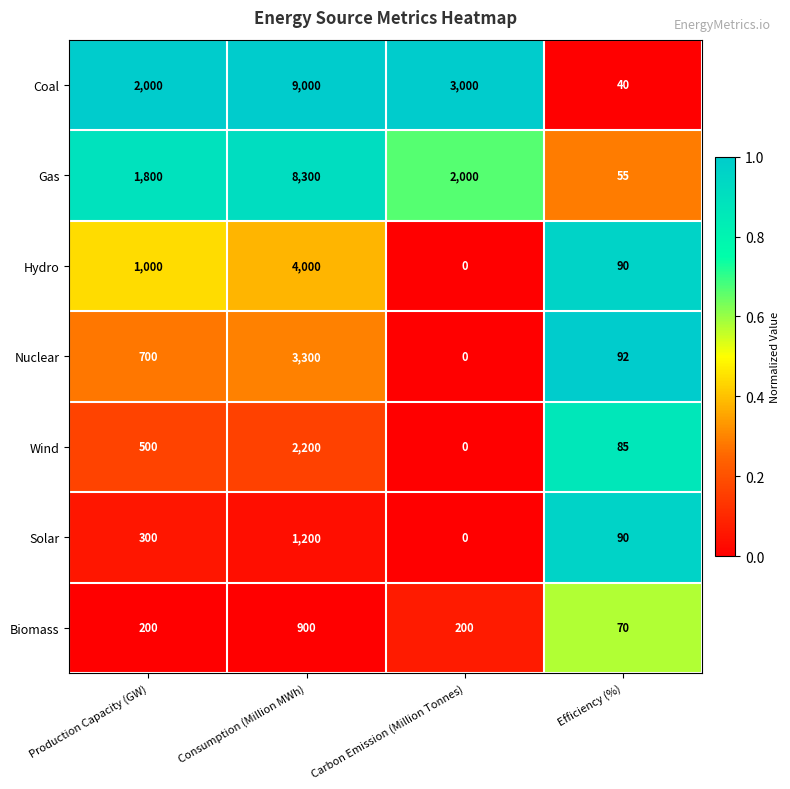

Count the number of categories in the chart.

4